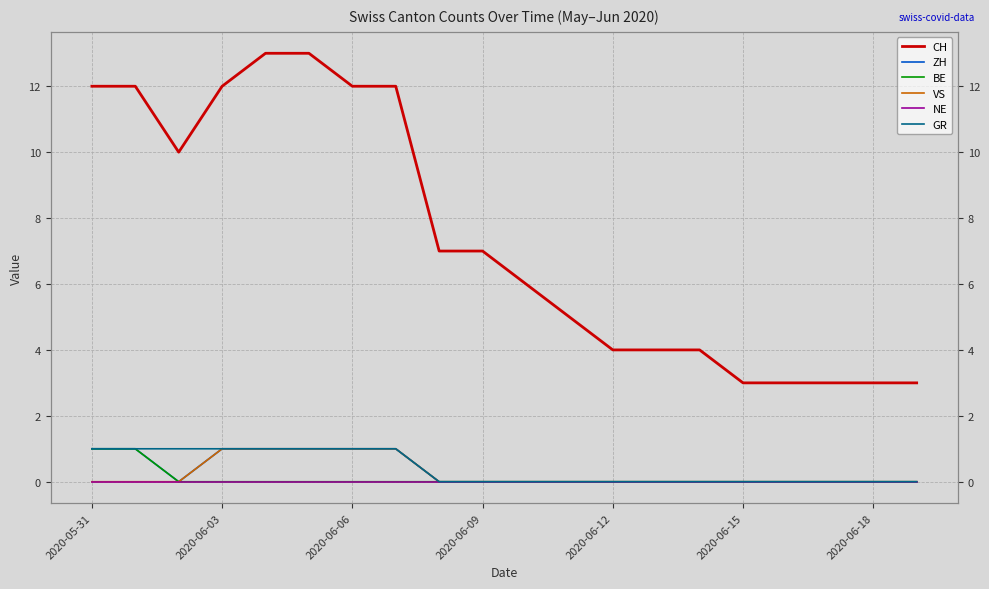

Count the number of categories in the chart.

20